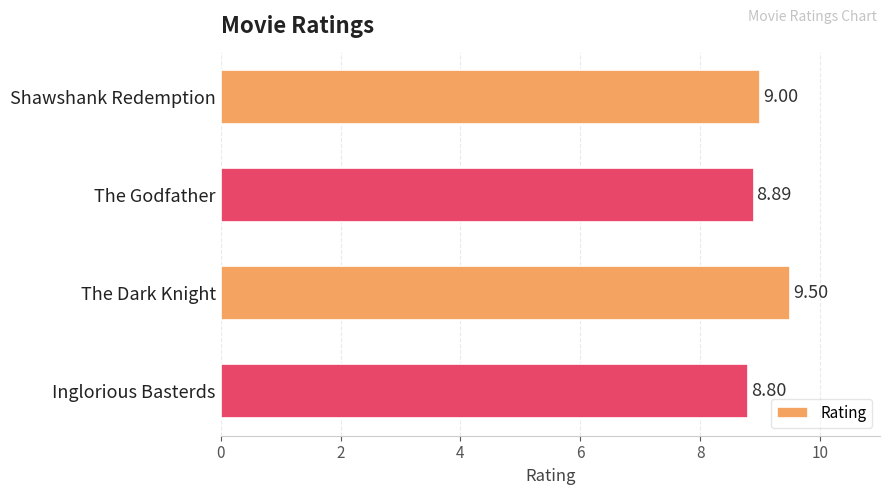

What is the sum of all values?

36.2